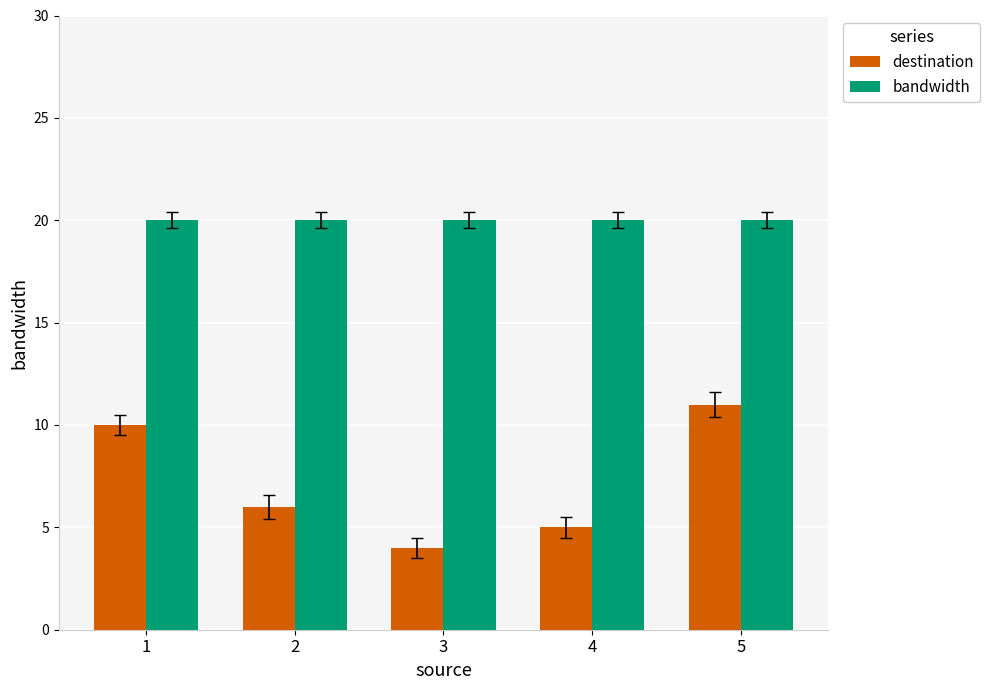

Read the bandwidth value at 1.

20